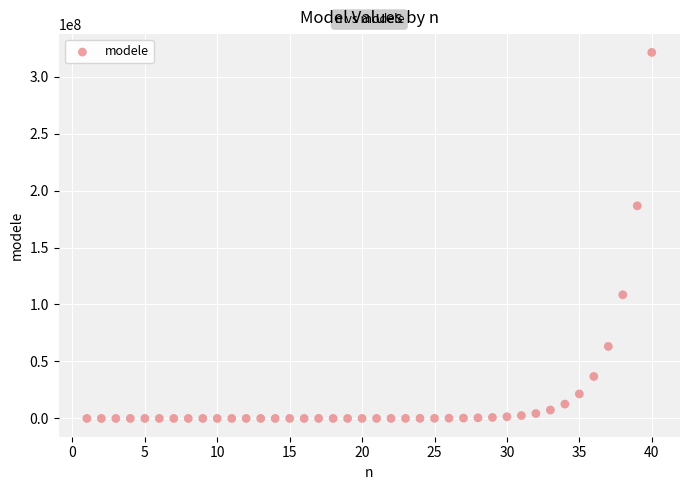

What is the range of Y values (max minus min)?

321259139.7